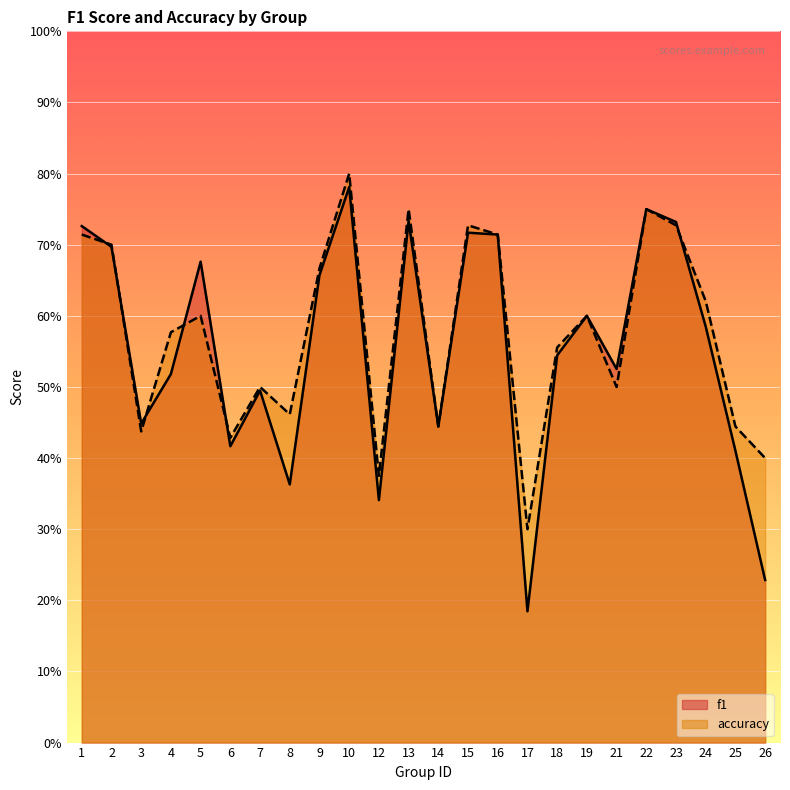

Where is the first local maximum for accuracy?

5